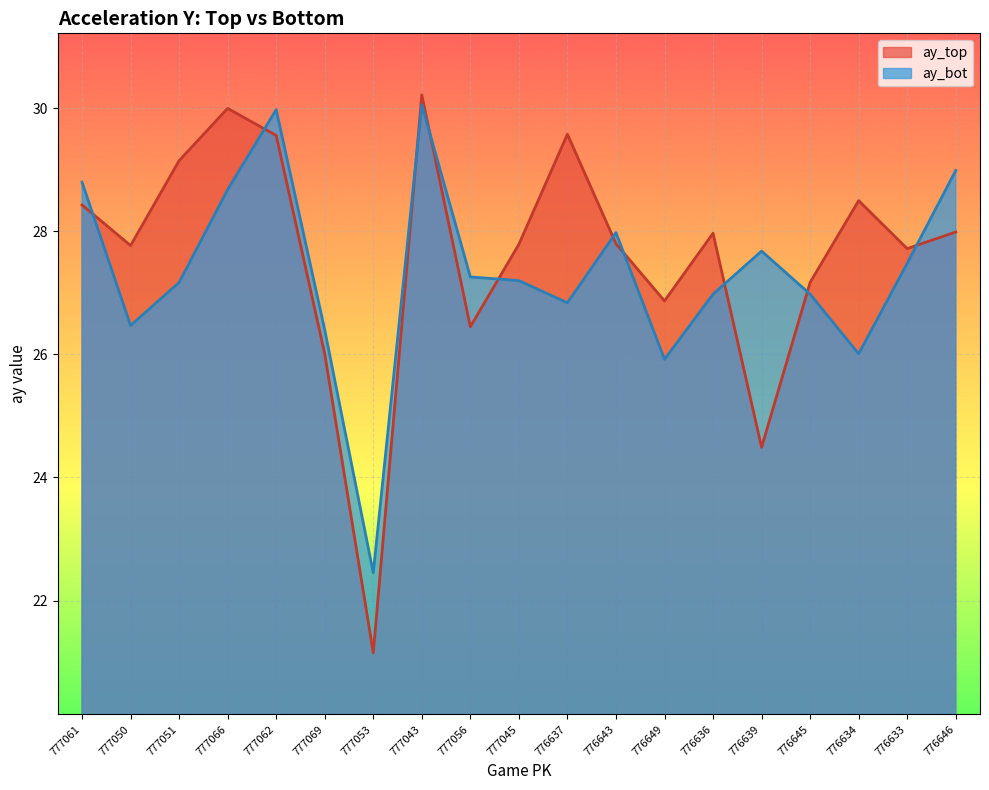

Is the value of ay_bot at 776643 greater than the value of ay_top at 776634?

No